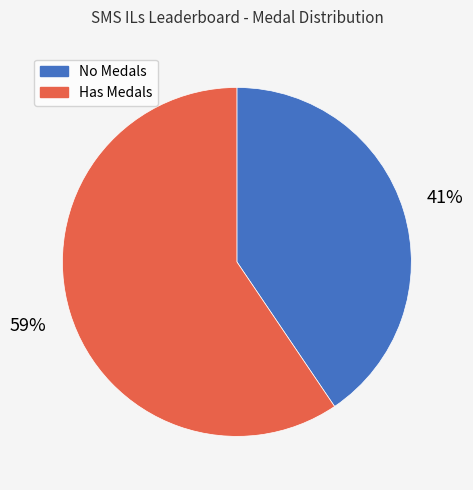

To the nearest percent, what is the average slice percentage?

50%